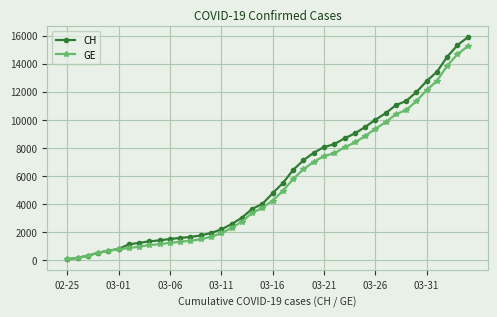

What is the highest value of the CH series?

15875